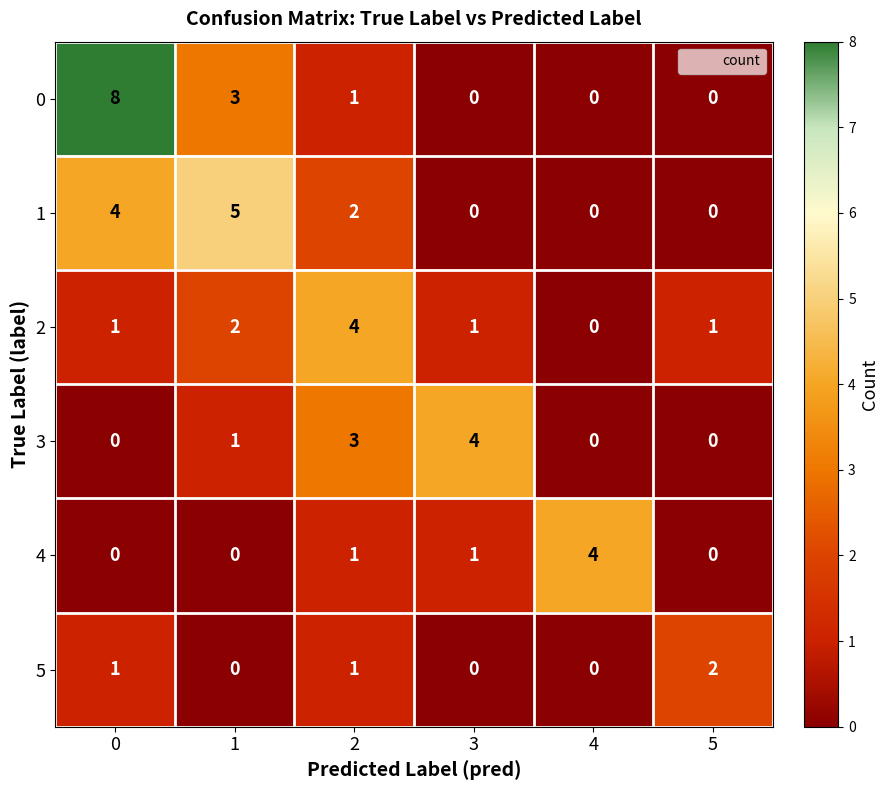

The value of 4 at 0 is -2. True or false?

False